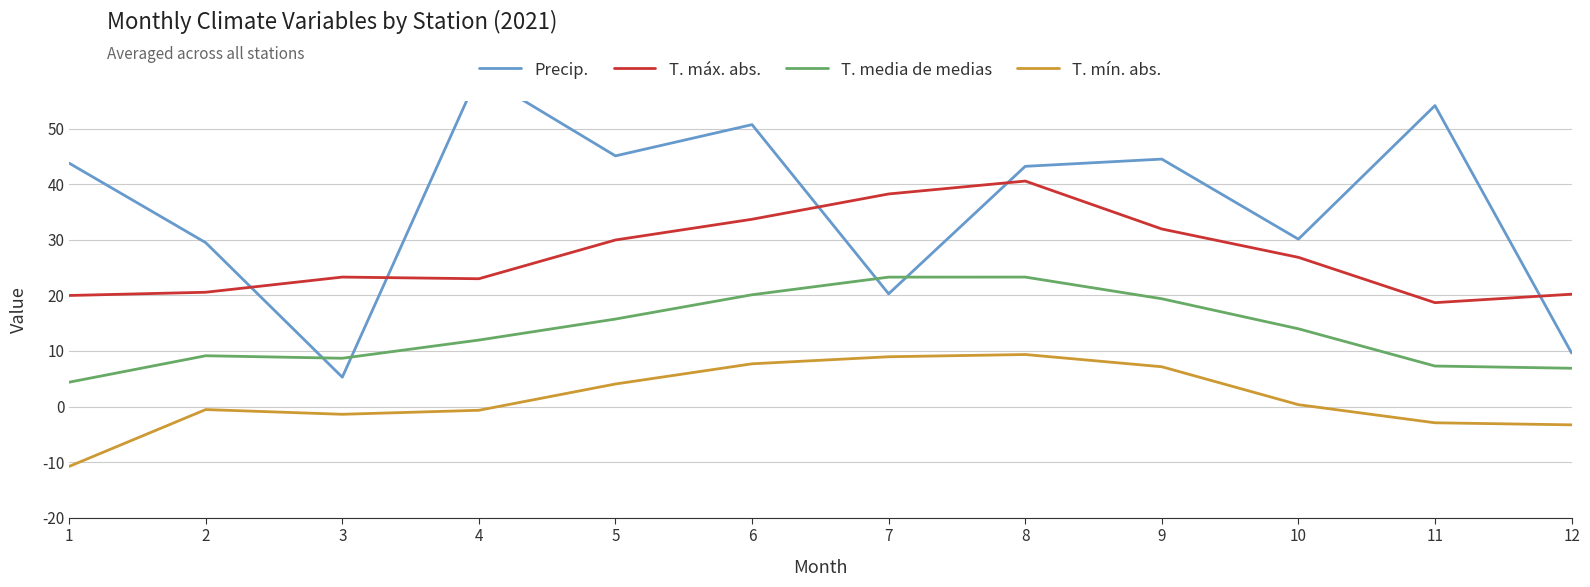

Does the chart display data point markers on the line(s)?

No